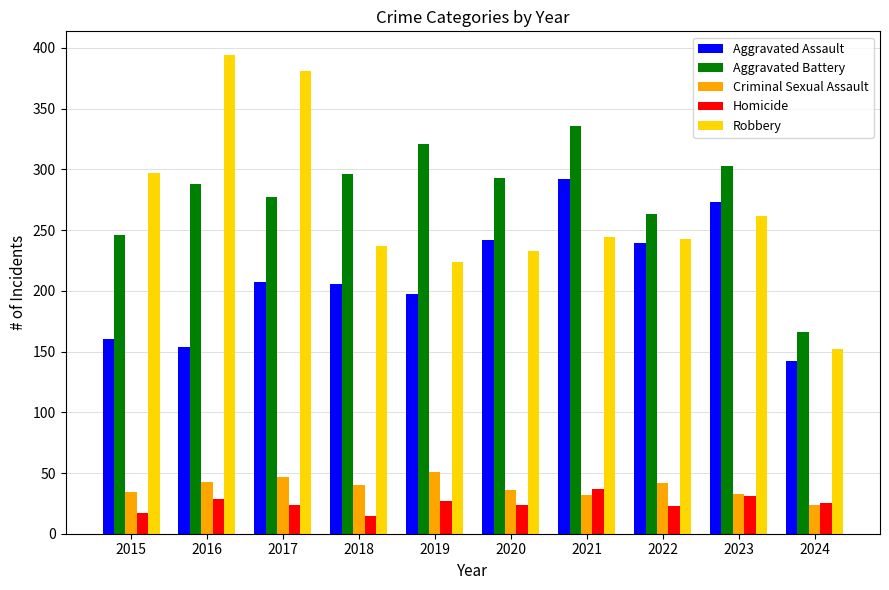

What is the difference between the second highest and minimum values in the Robbery series?

229